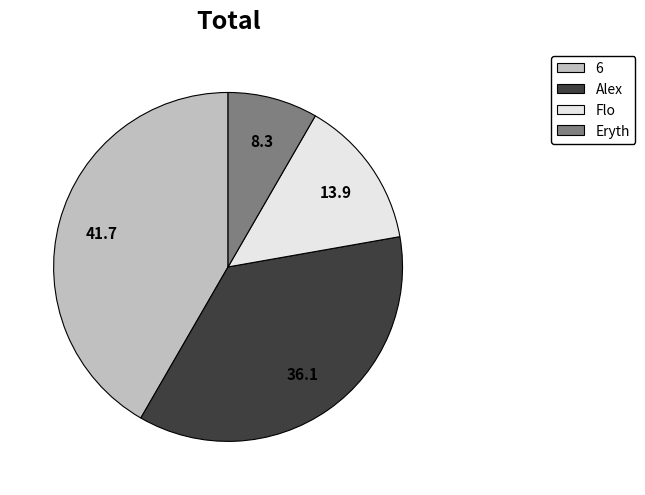

Rank the categories by value from lowest to highest.

Eryth, Flo, Alex, 6